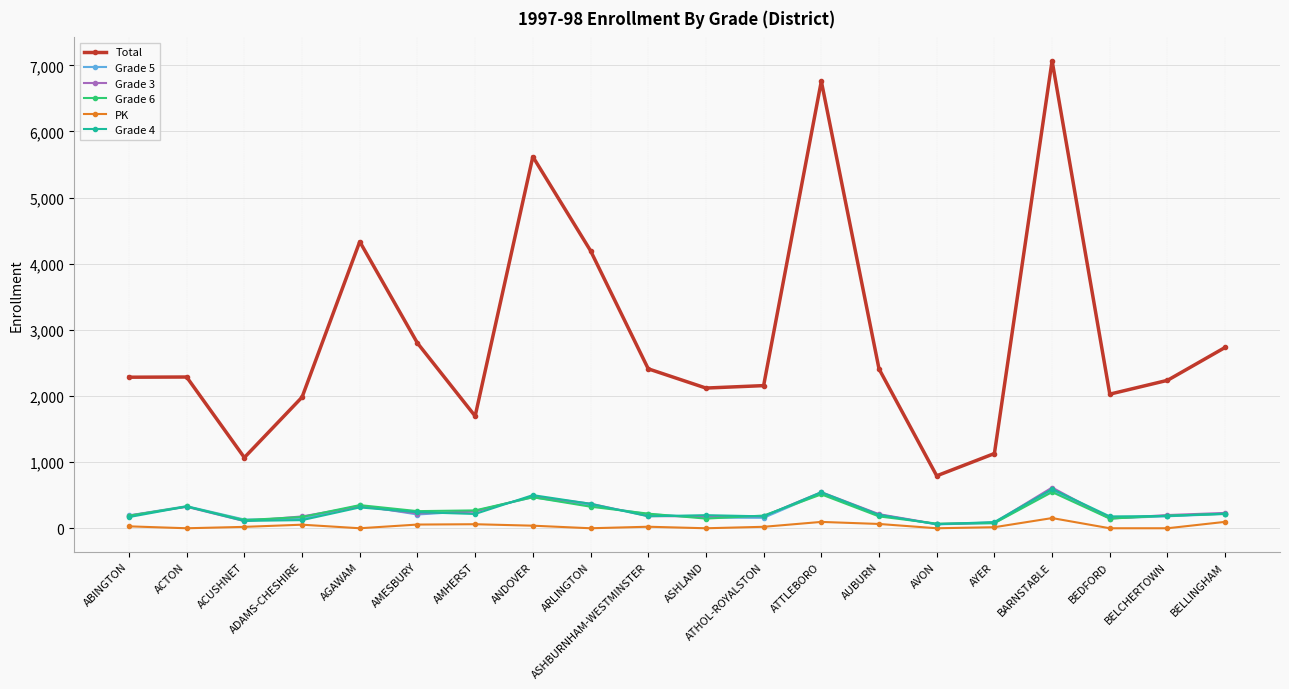

At which category is the sum across all series the highest?

BARNSTABLE